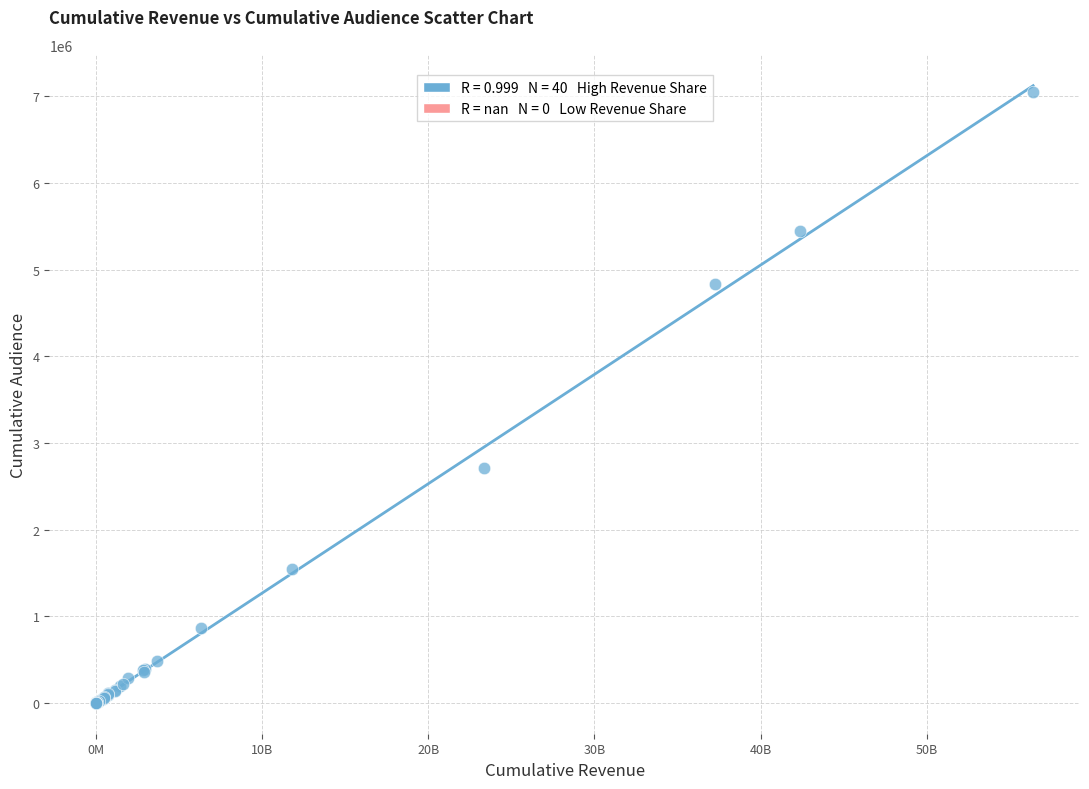

What Y value in the scatter plot is closest to 3524565?

2708230